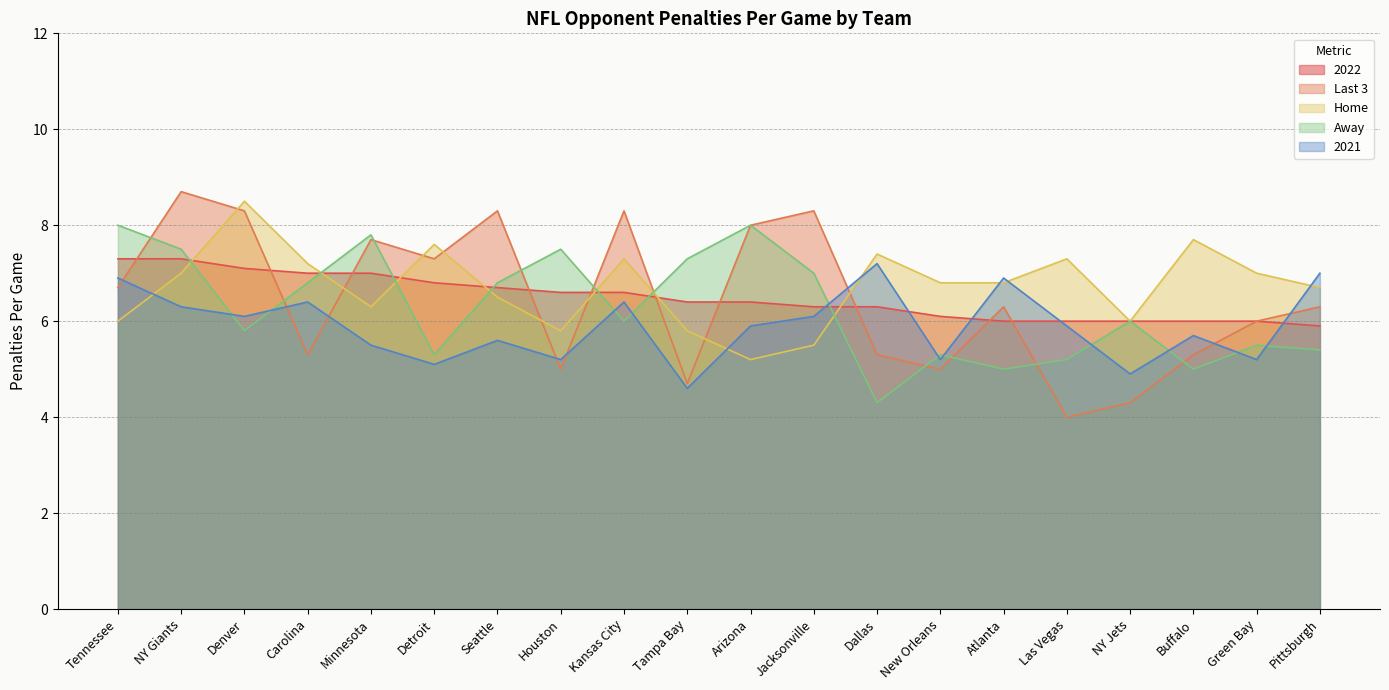

At Arizona, list the series in order from largest to smallest.

Last 3, Away, 2022, 2021, Home